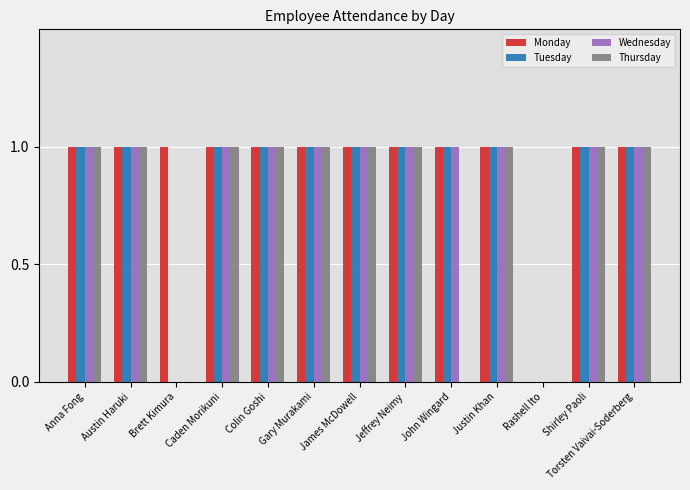

Which series has the largest total across all categories?

Monday